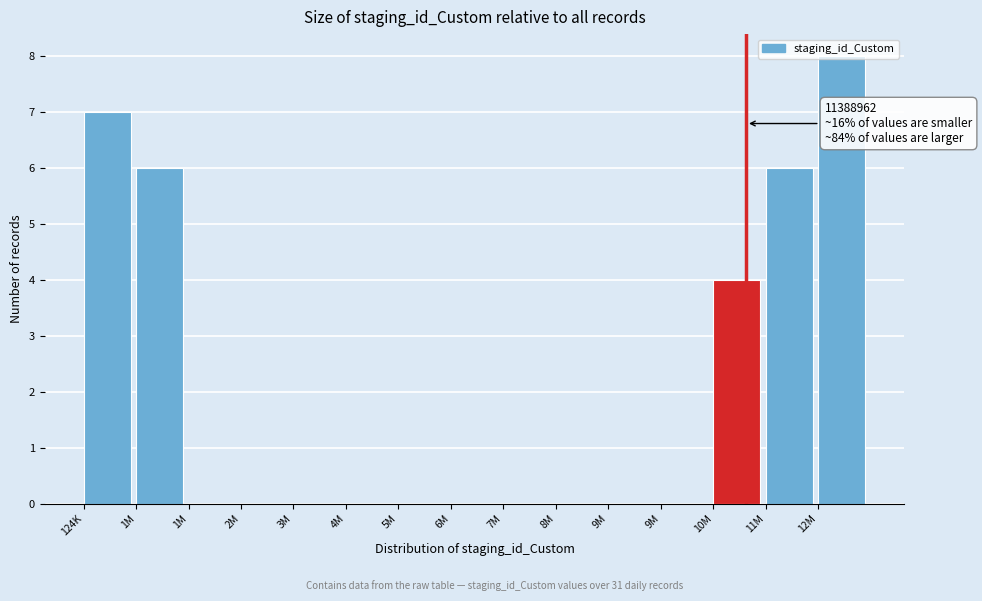

Count the number of categories in the chart.

15